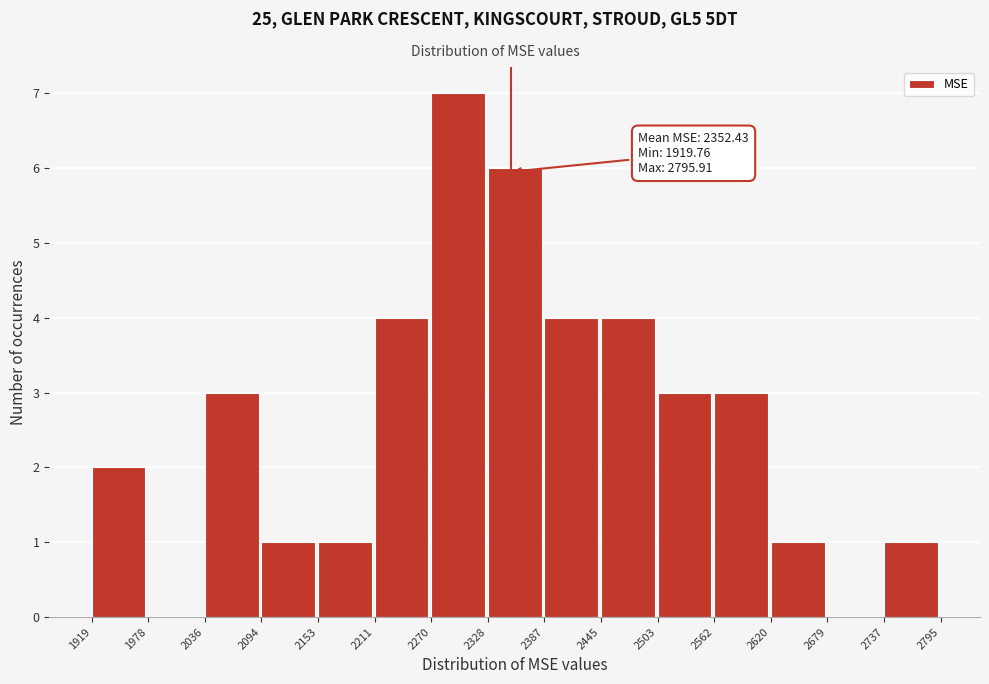

Which range on the x-axis has the tallest bar?

2270 to 2328